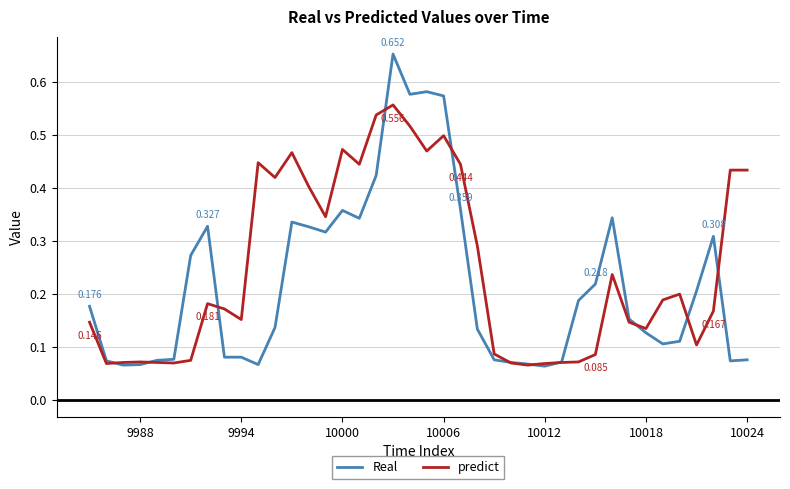

True or false: Real and predict intersect in this chart.

True